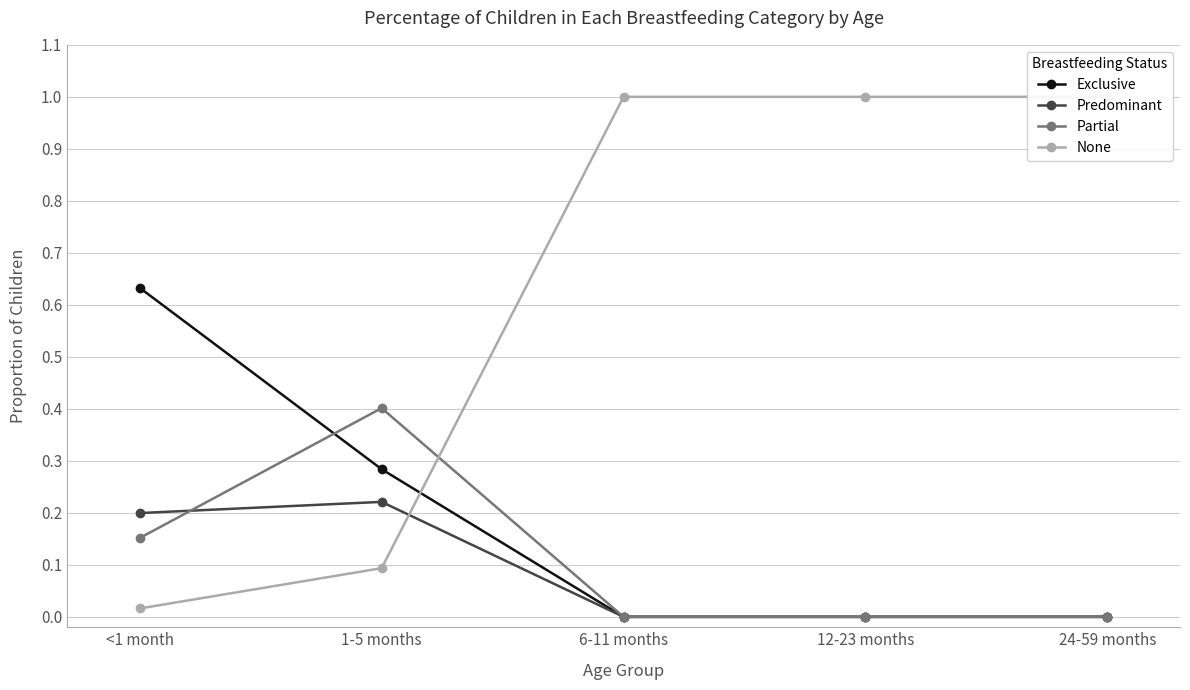

At <1 month, list the series in order from smallest to largest.

None, Partial, Predominant, Exclusive